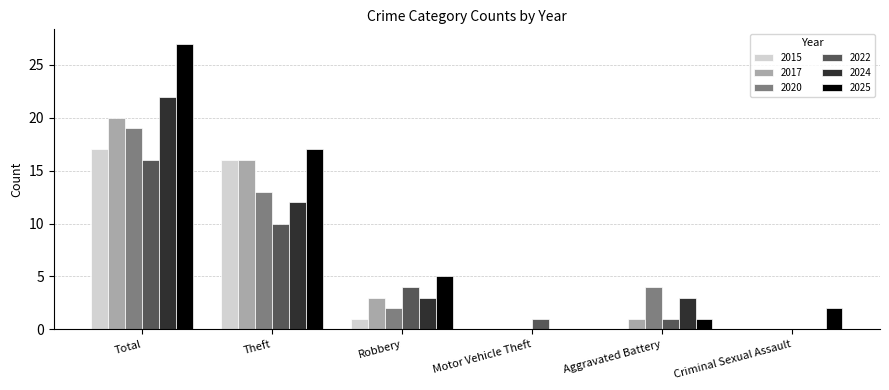

What is the greatest value displayed?

27